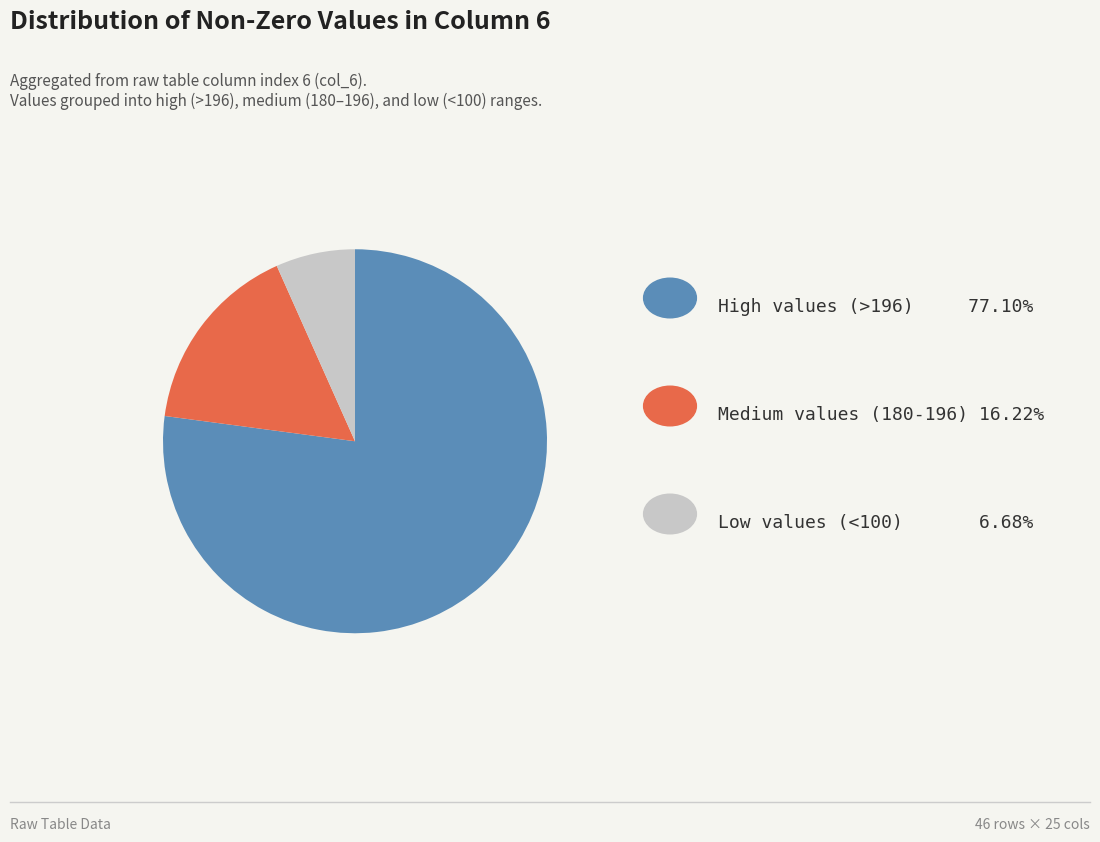

Is there any slice that represents more than half of the pie?

Yes